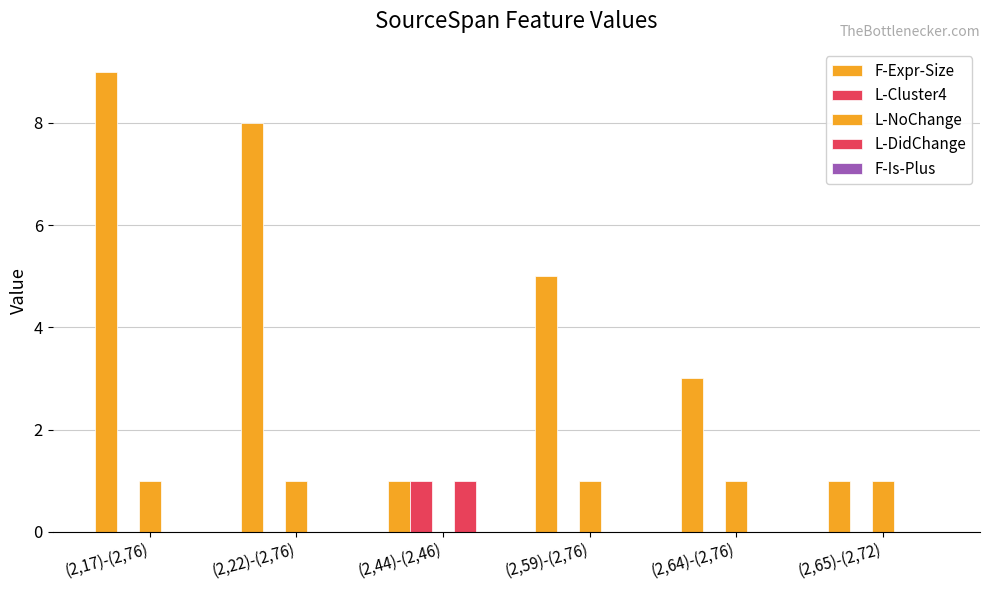

What position from the left is (2,64)-(2,76)?

5